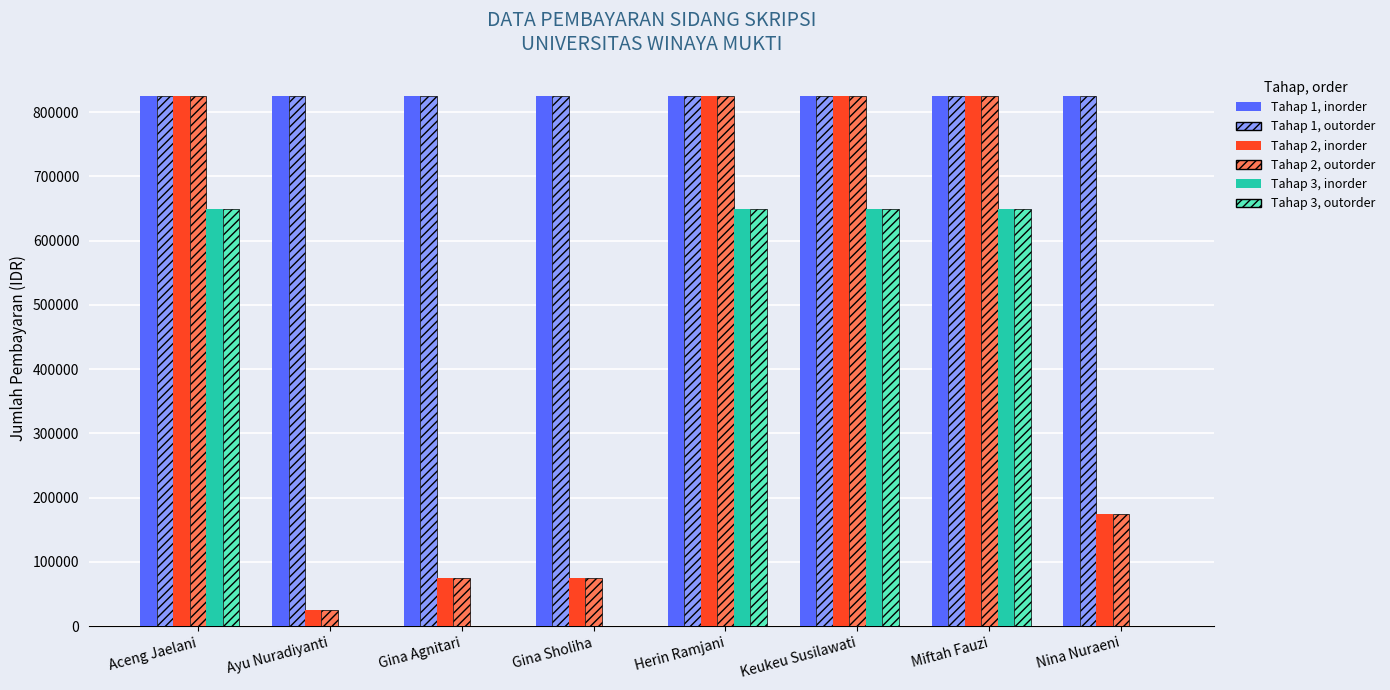

Read the Tahap 3, inorder value at Herin Ramjani, to the nearest 50.

650000